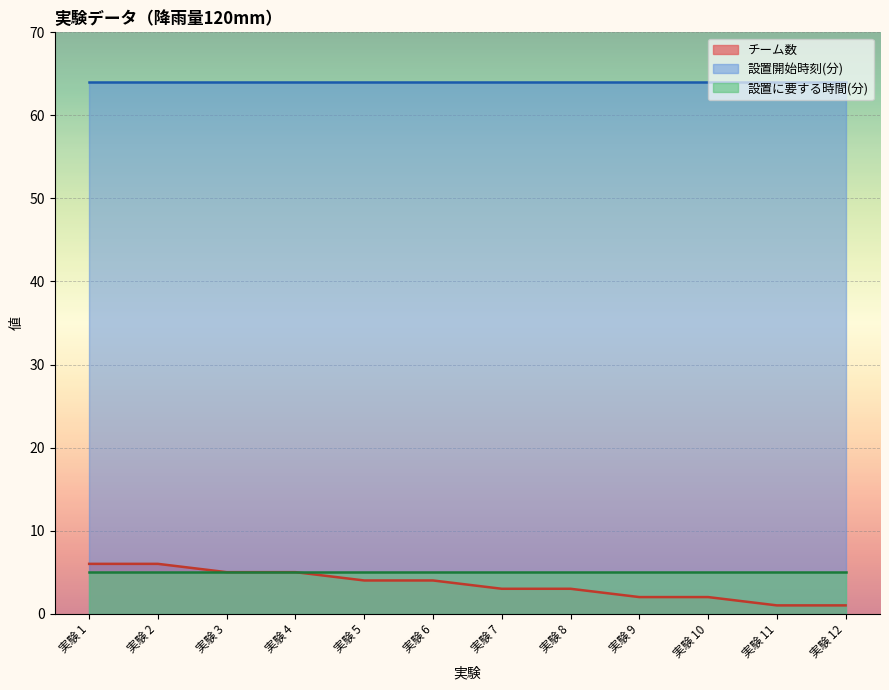

Between 実験 10 and 実験 7, which is larger?

実験 7